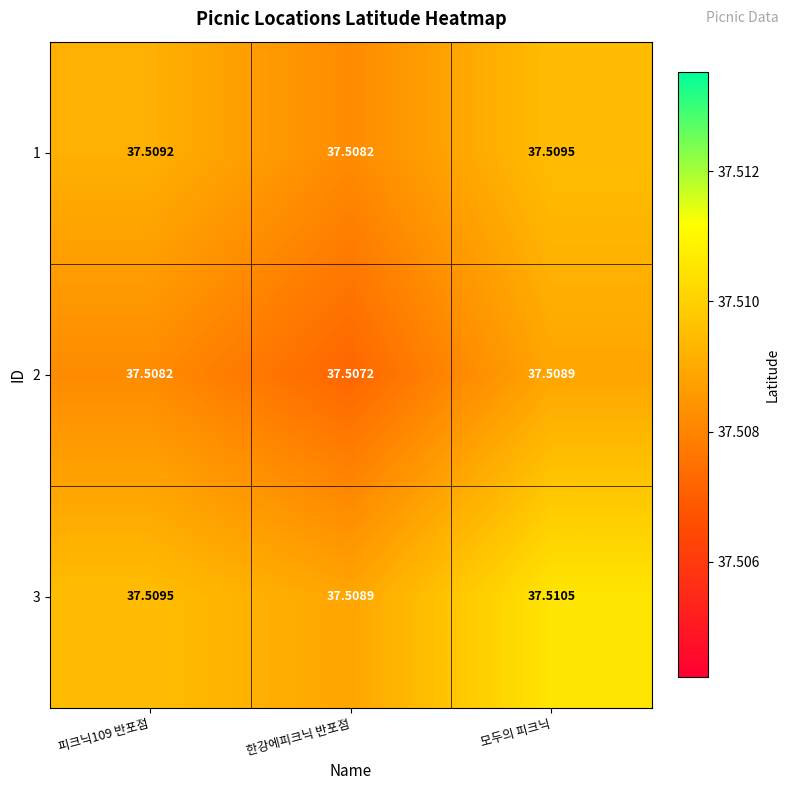

Is the value of 1 at 모두의 피크닉 greater than the value of 3 at 모두의 피크닉?

No